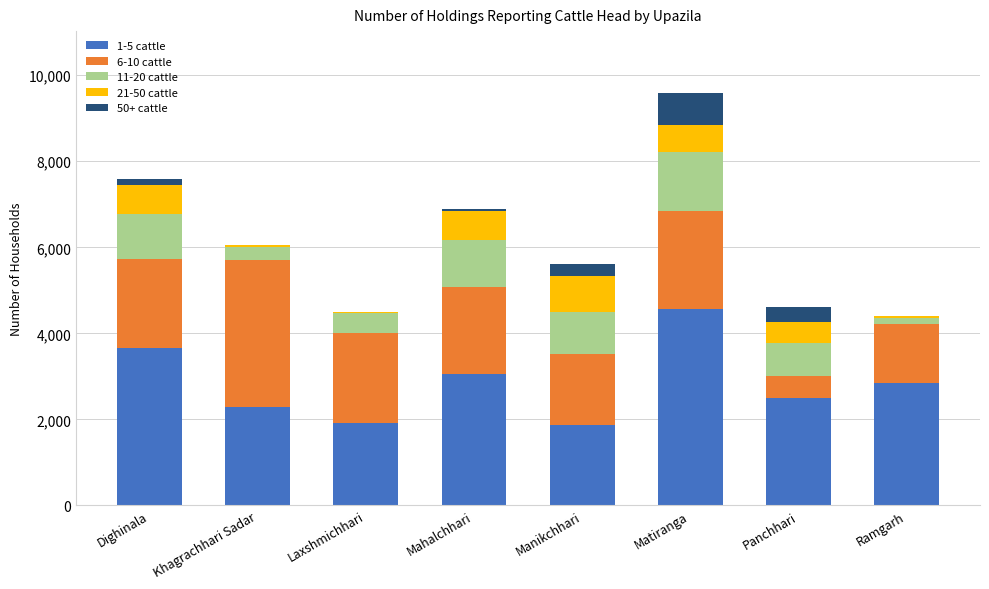

At which label does 1-5 cattle reach its peak?

Matiranga